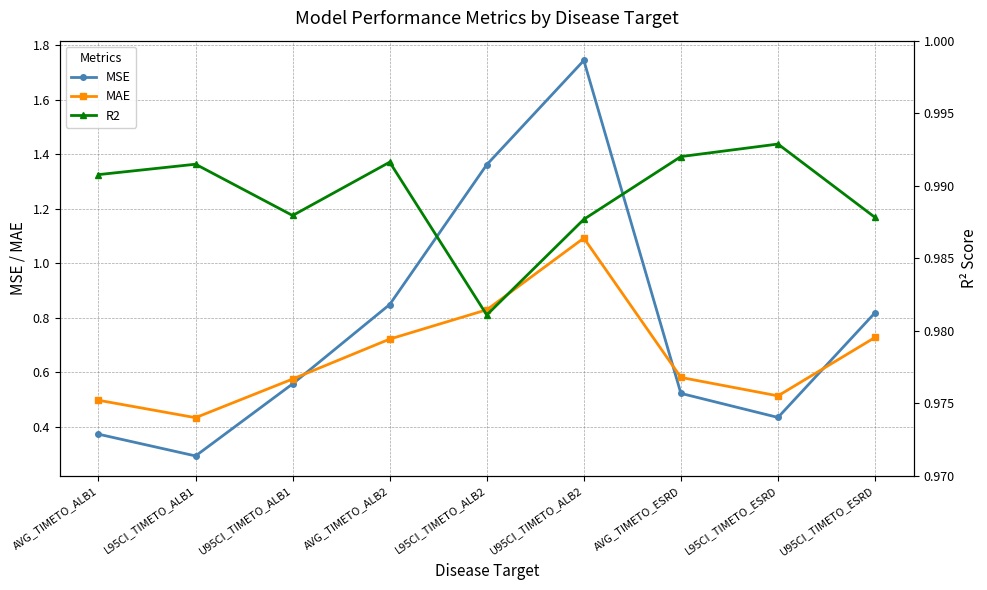

What is the maximum value shown in the chart?

1.7